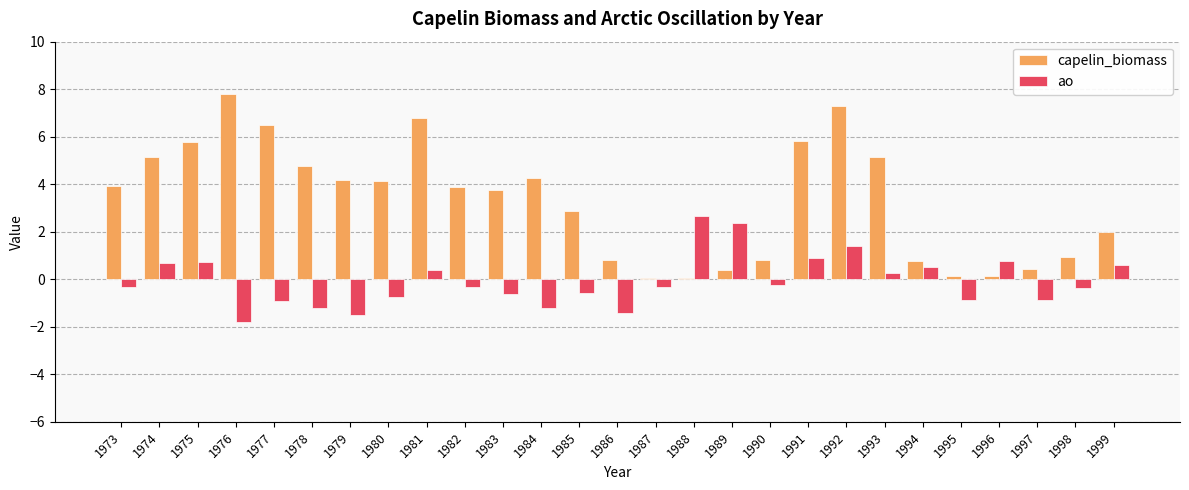

Read the capelin_biomass value at 1977.

6.5